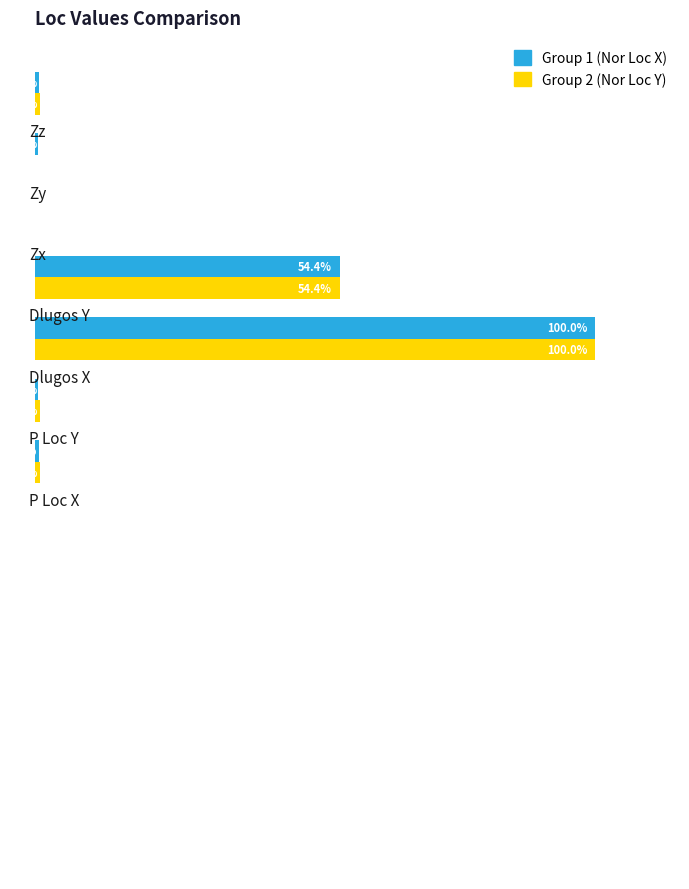

Reading left to right, transcribe all the data shown in this chart.

Nor Loc X / Group1: 0.9	0.6	100.0	54.4	0.1	0.6	0.7
Nor Loc Y / Group2: 1.0	1.0	100.0	54.4	0.0	0.0	1.0